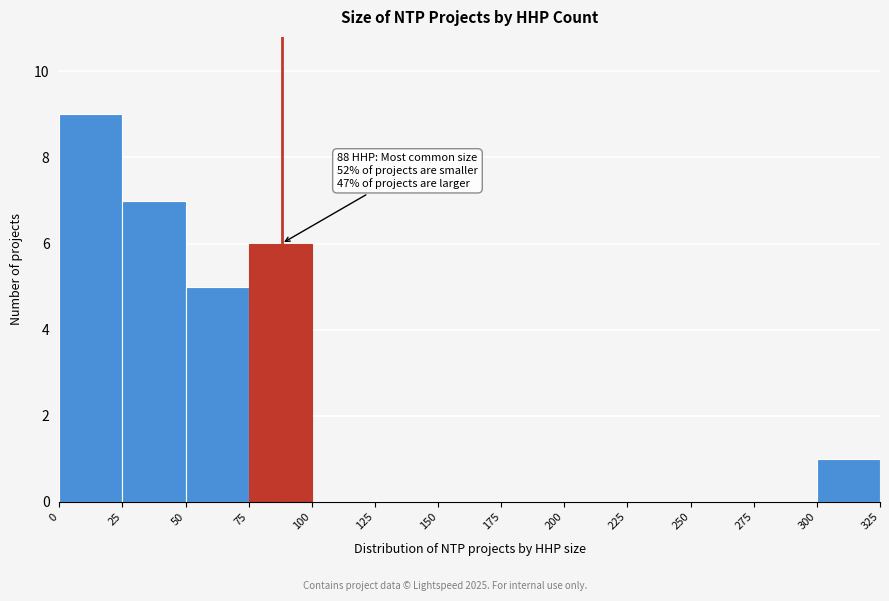

Over which range of the x-axis is the bar tallest?

0 to 25